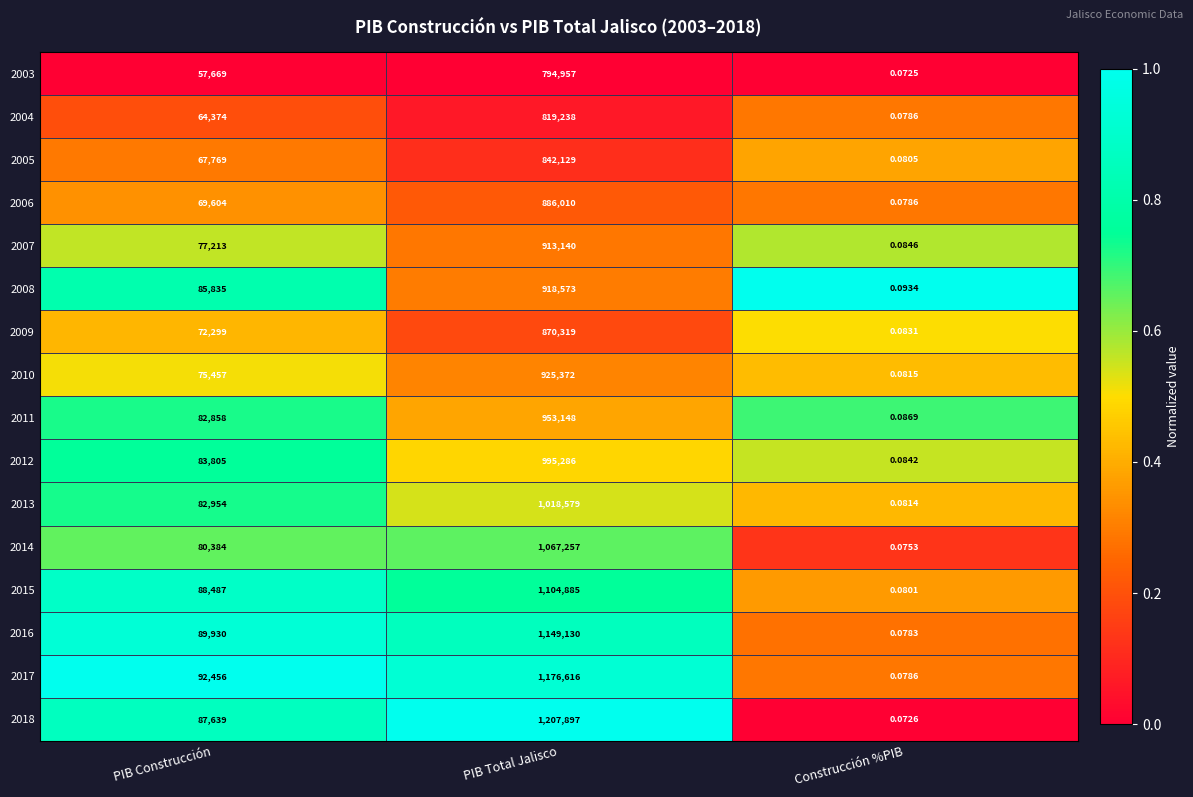

Rank the categories by 2015 value from lowest to highest.

Construcción %PIB, PIB Construcción, PIB Total Jalisco